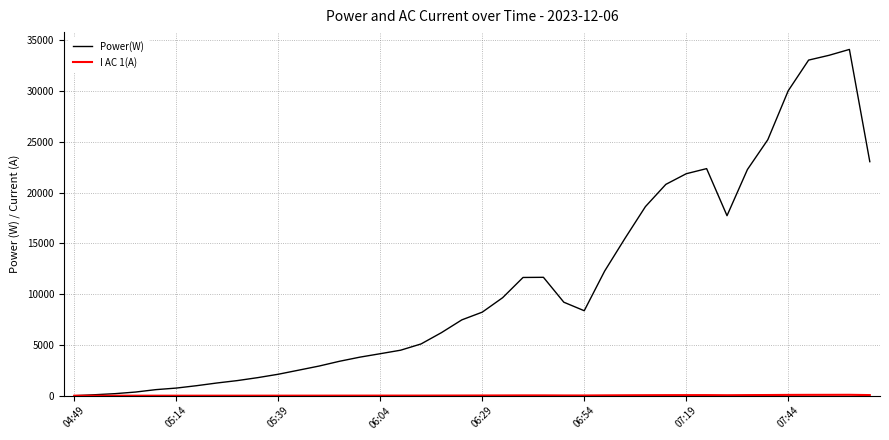

What is the maximum value for Power(W)?

34095.0